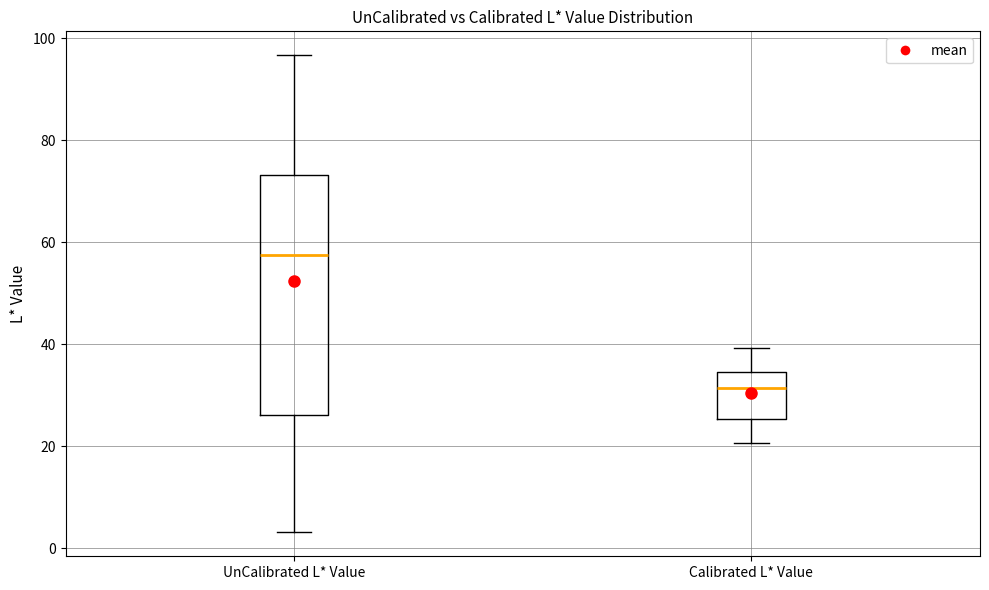

Which box has the lowest median line?

Calibrated L* Value